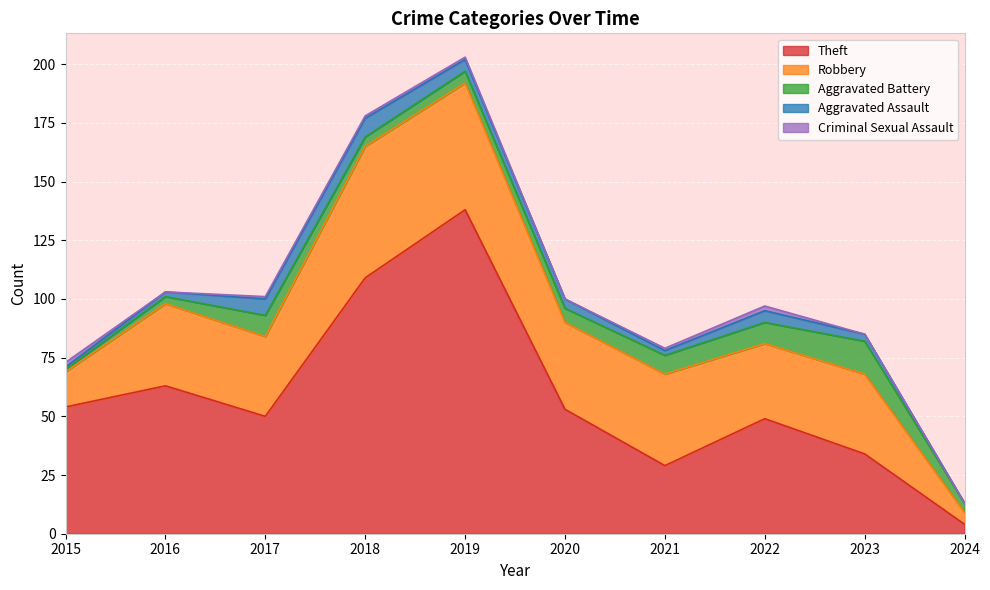

What value does the Criminal Sexual Assault series have at 2018?

1